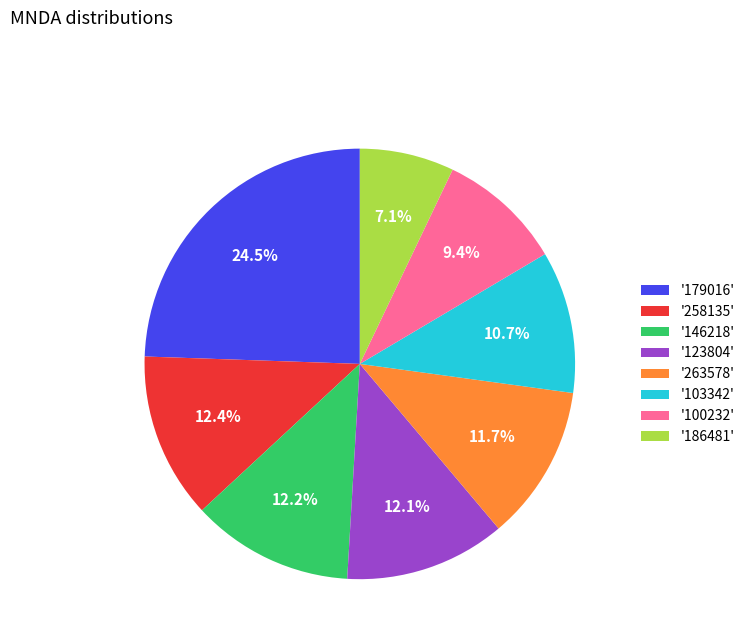

Which slice is the smallest?

'186481'